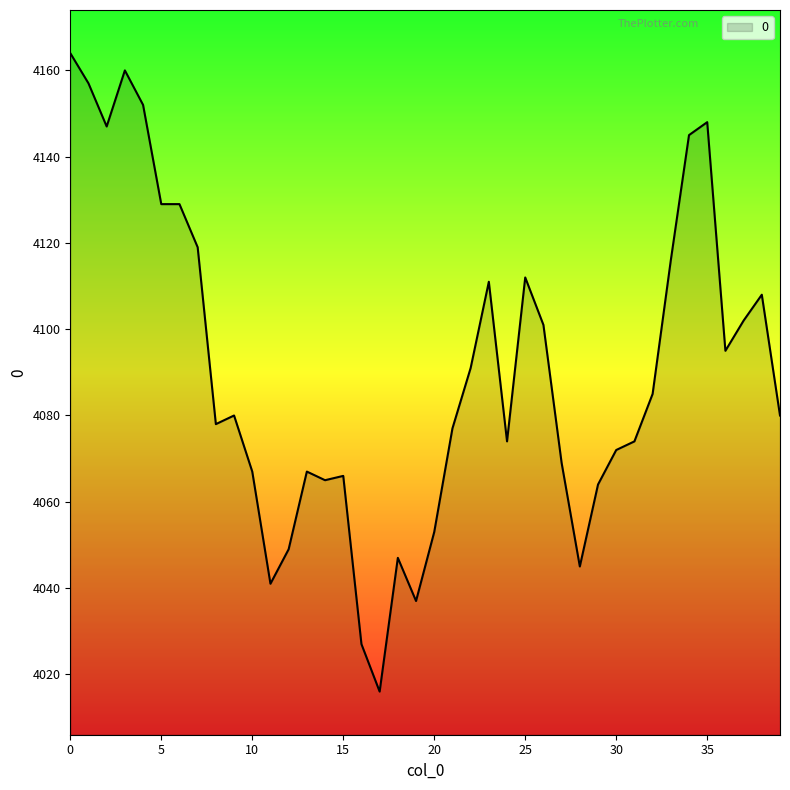

What is the difference between the maximum and minimum values?

148